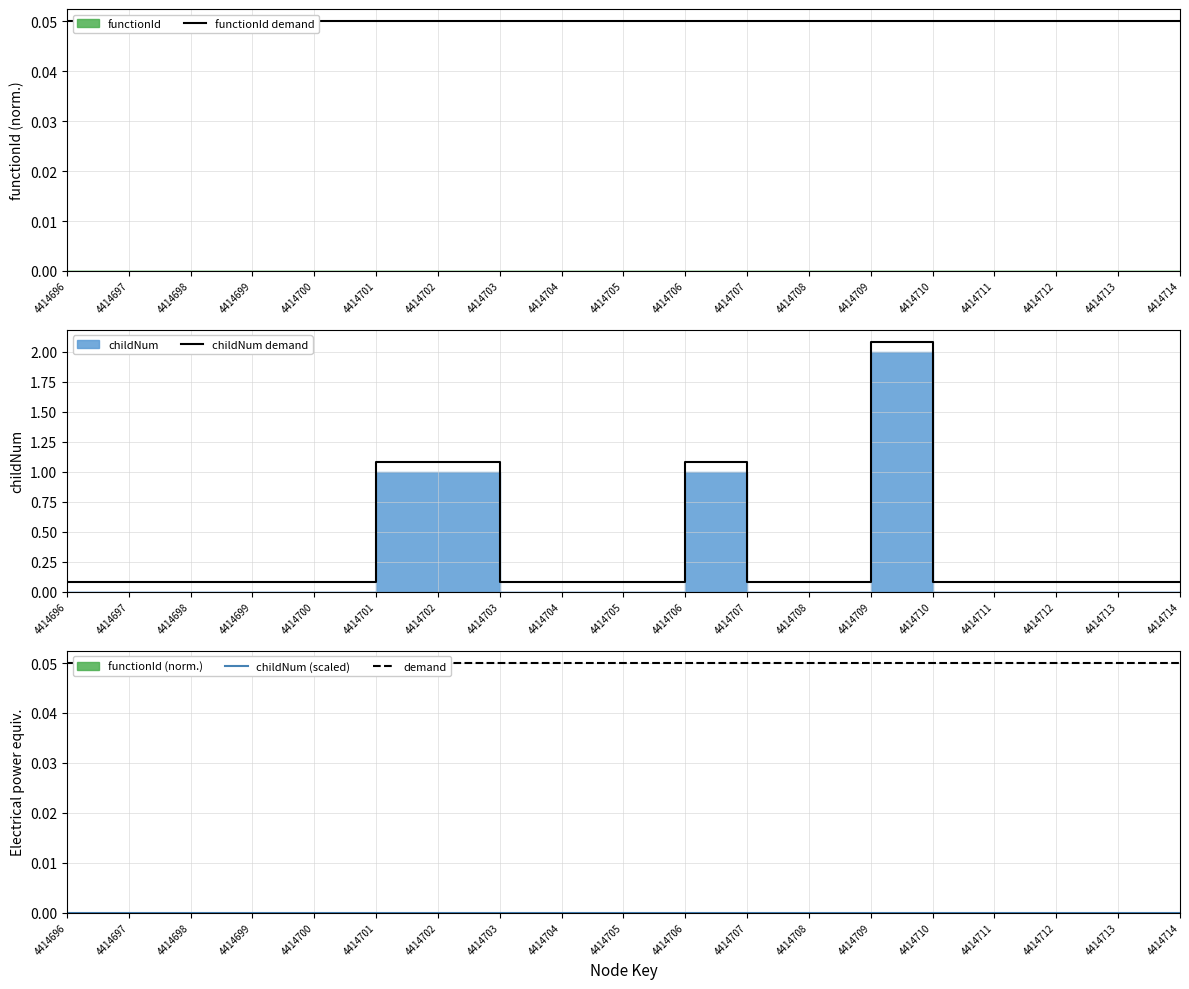

True or false: functionId demand and demand intersect in this chart.

False